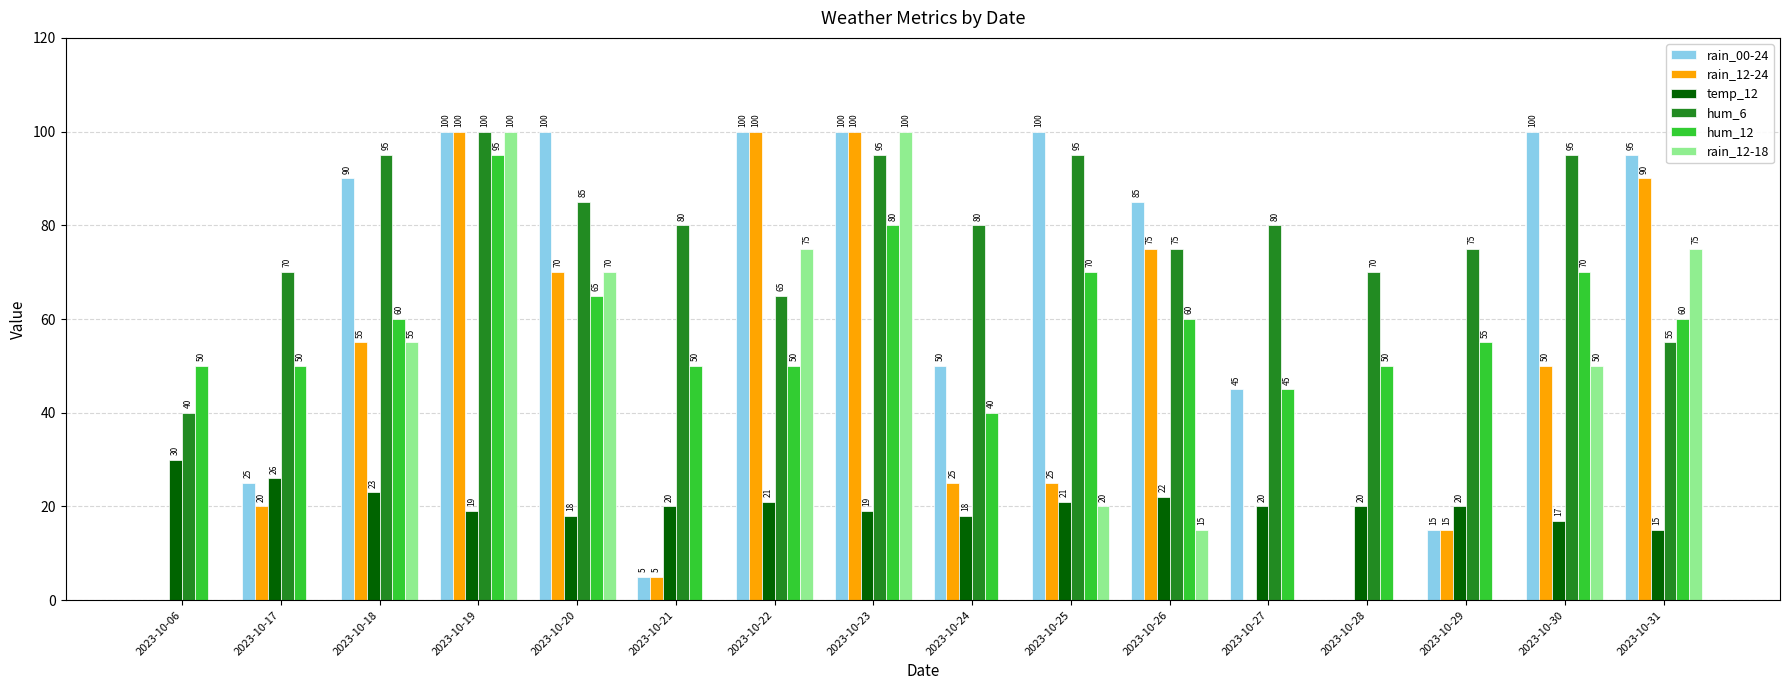

What is the sum of all rain_00-24 values?

1010